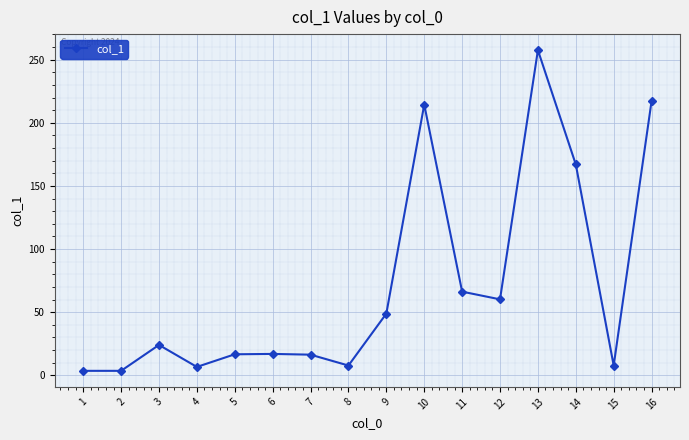

At which category does the chart reach its peak across all series?

13